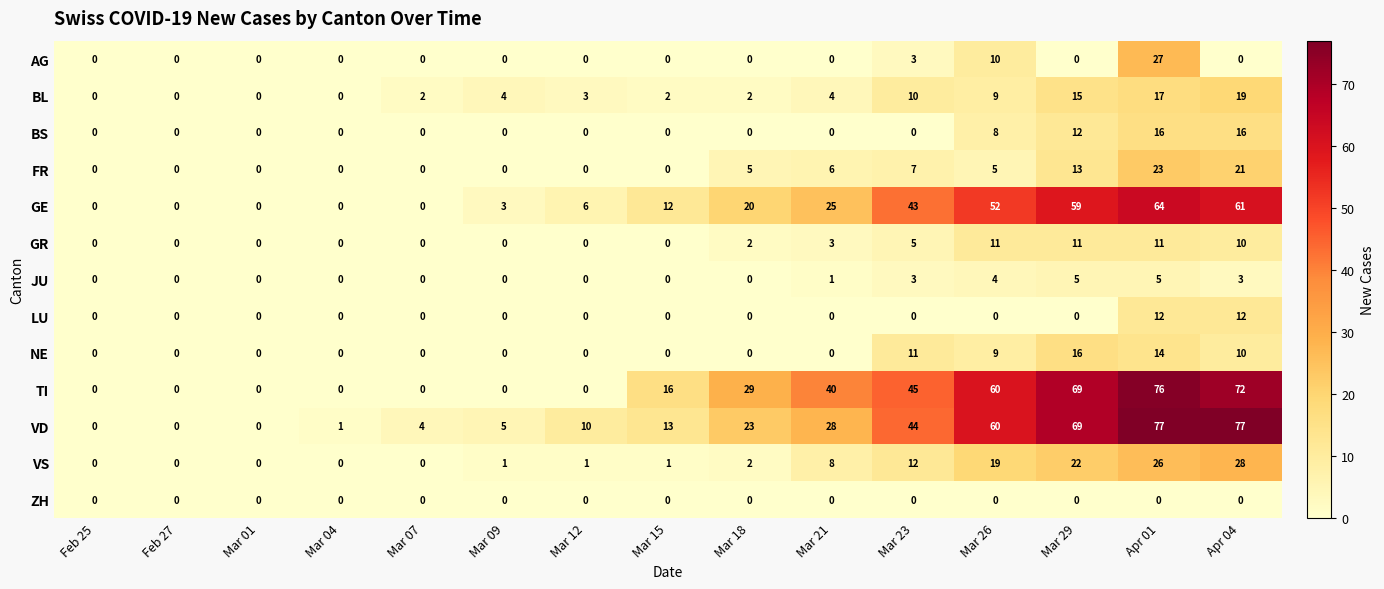

How many categories are shown in the chart?

15